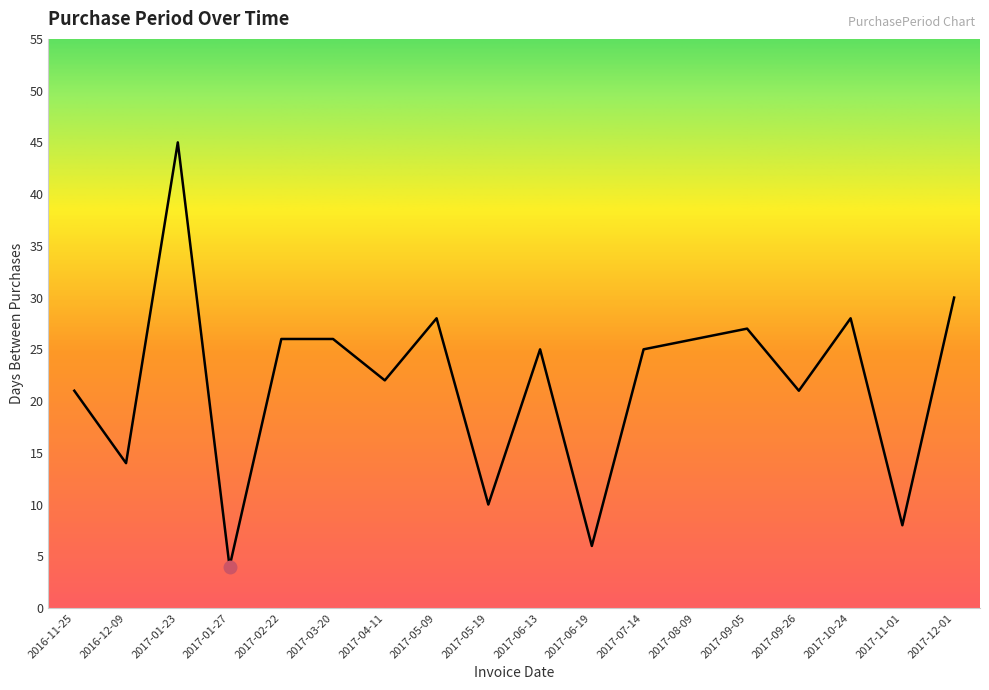

At which category does the data reach its first local valley?

2016-12-09